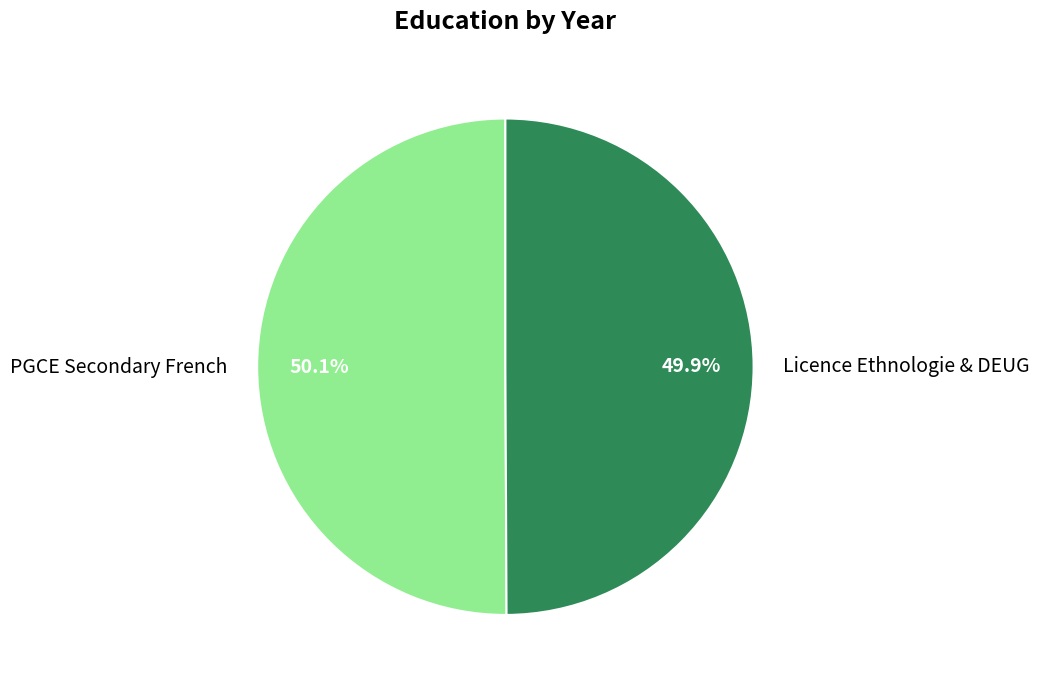

Approximately how many times larger is the value at PGCE Secondary French compared to Licence Ethnologie & DEUG?

1.0